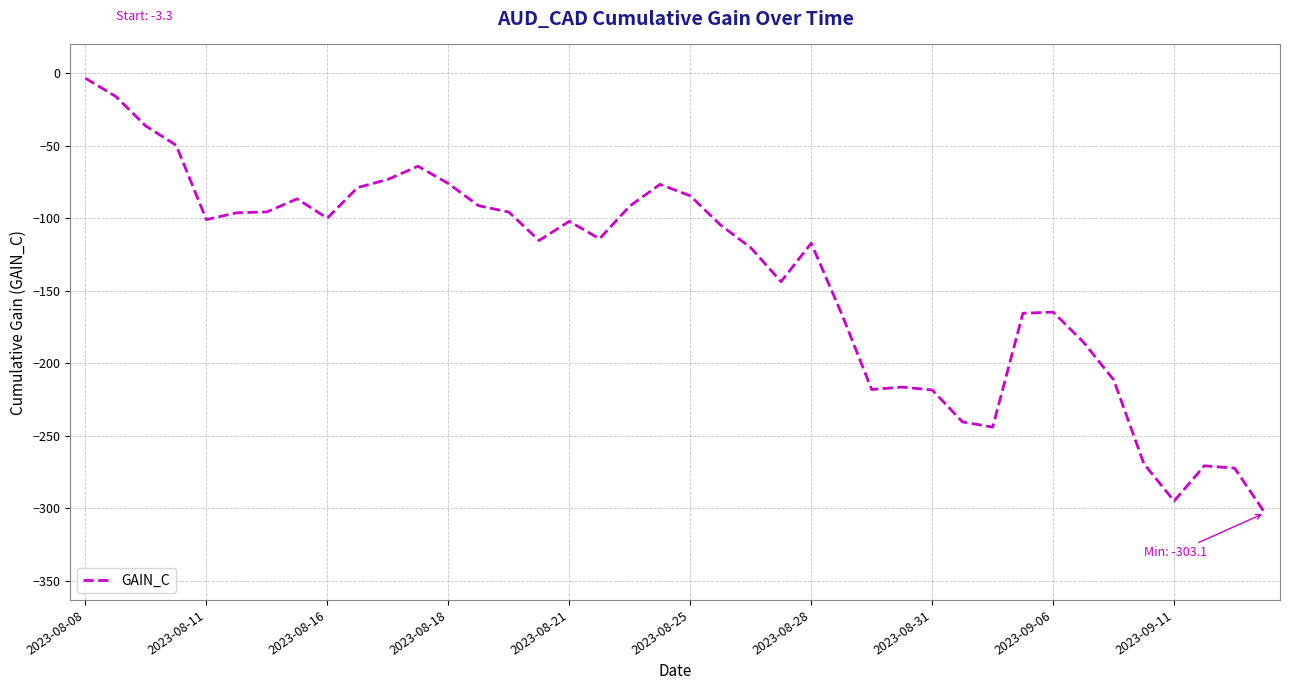

What is the difference between the maximum and minimum values?

299.8